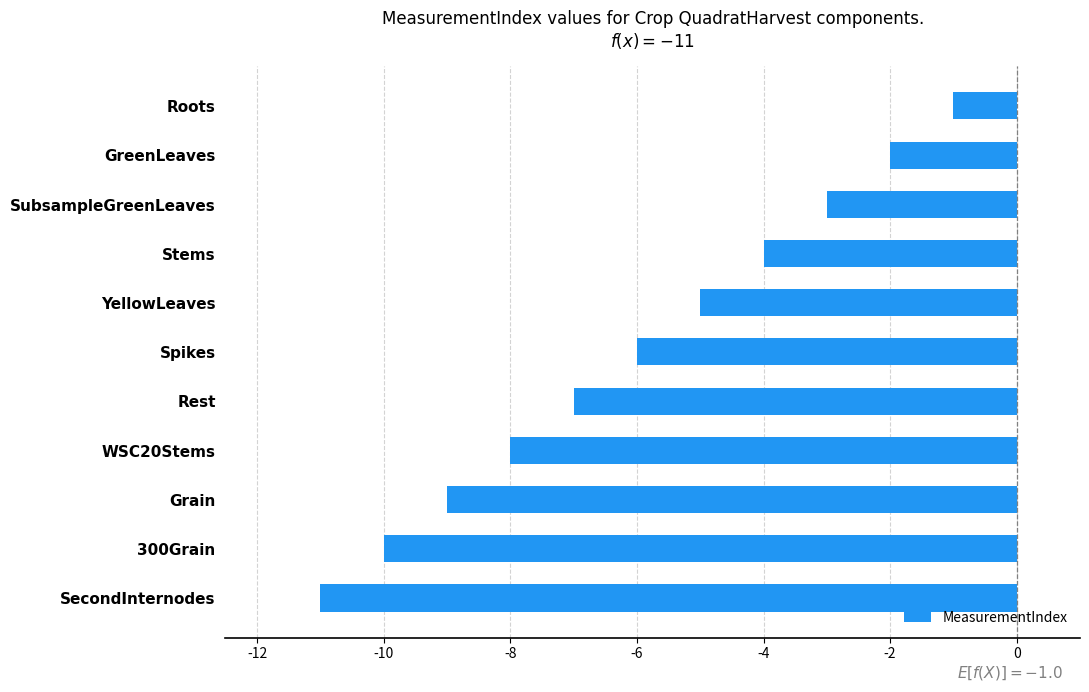

What is the smallest value displayed?

-11